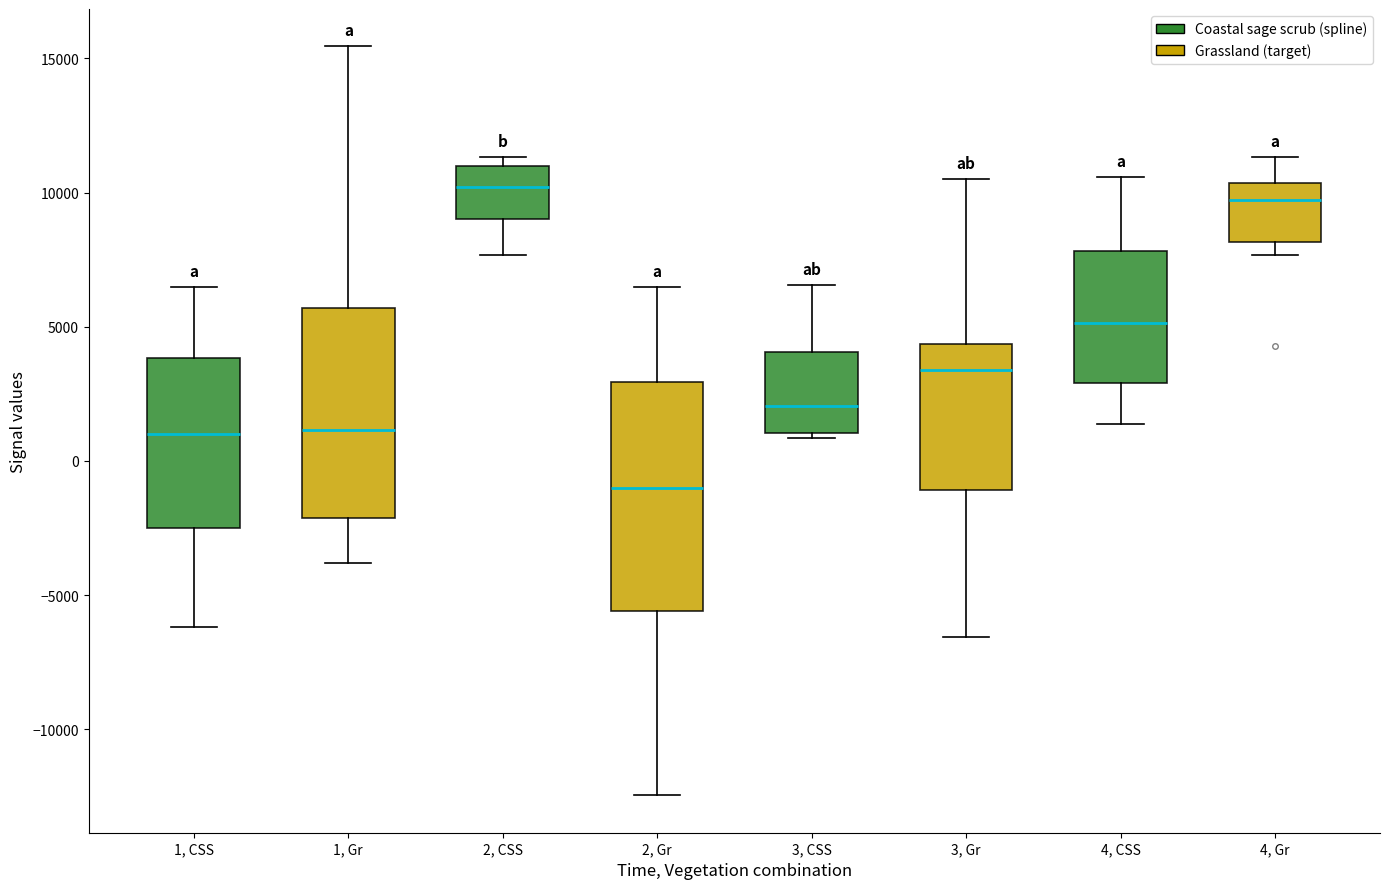

Reading left to right, transcribe this box plot: for each box, give where its median line is, the range the box spans, and where its two whiskers end, as read against the y-axis. The values are not printed on the chart, so give them approximately, as read against the axis.

1, CSS: median 1000, box -2500 to 4000, whiskers -6000 to 6500
1, Gr: median 1000, box -2000 to 5500, whiskers -4000 to 15500
2, CSS: median 10000, box 9000 to 11000, whiskers 7500 to 11500
2, Gr: median -1000, box -5500 to 3000, whiskers -12500 to 6500
3, CSS: median 2000, box 1000 to 4000, whiskers 1000 (just below the box's lower edge) to 6500
3, Gr: median 3500, box -1000 to 4500, whiskers -6500 to 10500
4, CSS: median 5000, box 3000 to 8000, whiskers 1500 to 10500
4, Gr: median 9500, box 8000 to 10500, whiskers 7500 to 11500